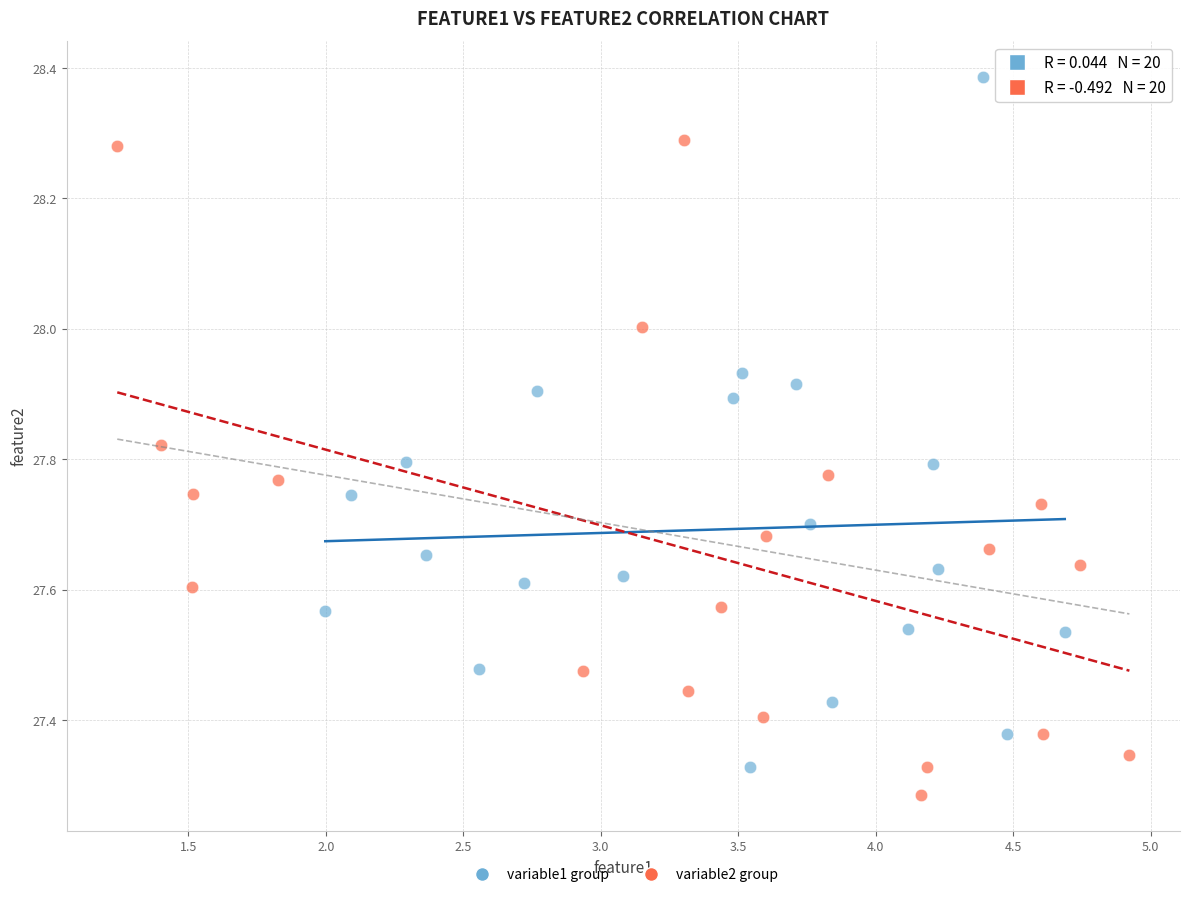

What are all the series names shown in the legend?

variable1 group, variable2 group